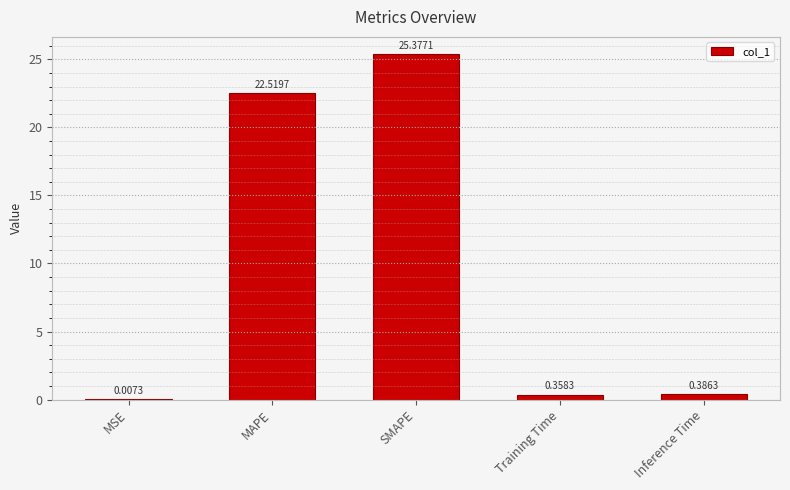

At which label is the value closest to 12?

MAPE